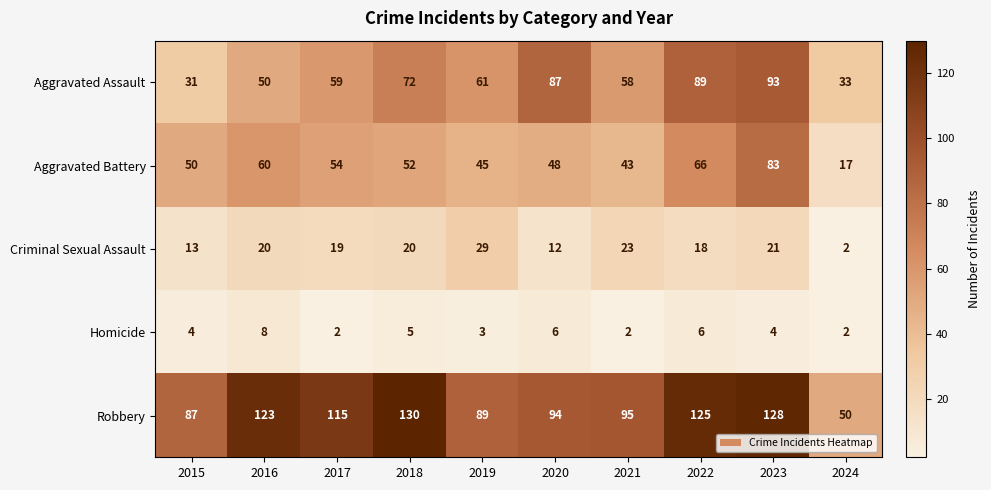

What is the greatest value displayed?

130